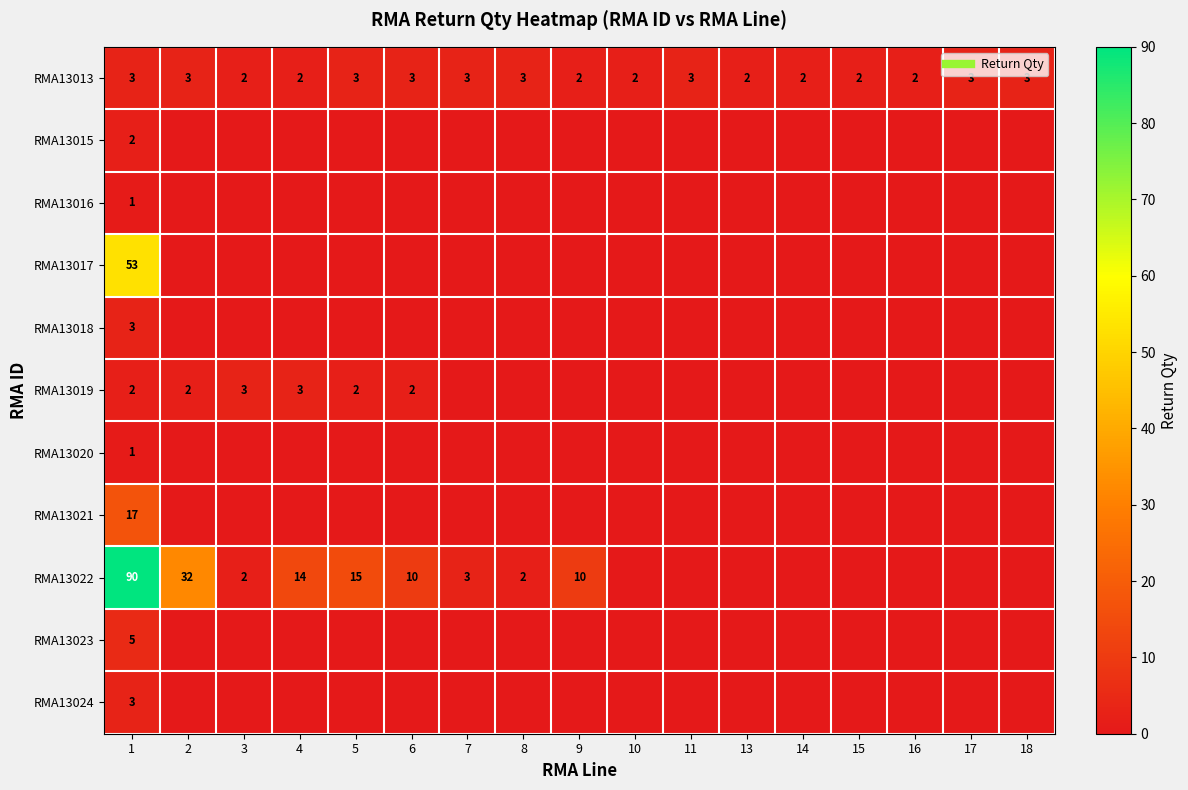

Rank the series at 3 from lowest to highest value.

RMA13015, RMA13016, RMA13017, RMA13018, RMA13020, RMA13021, RMA13023, RMA13024, RMA13013, RMA13022, RMA13019